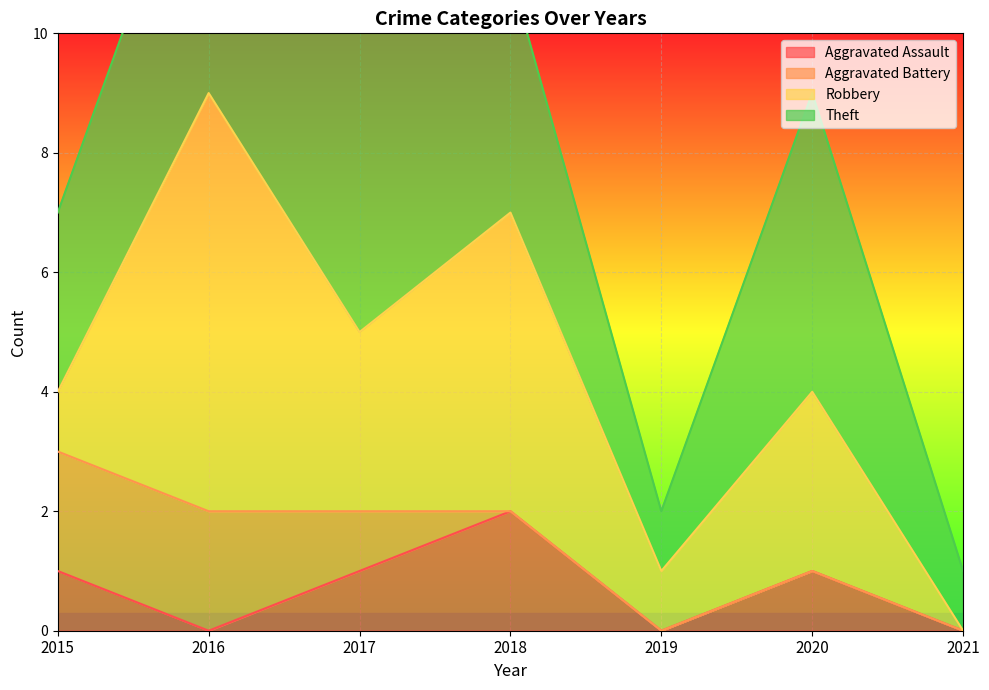

What is the value of the Theft point at the 3rd from the left?

6